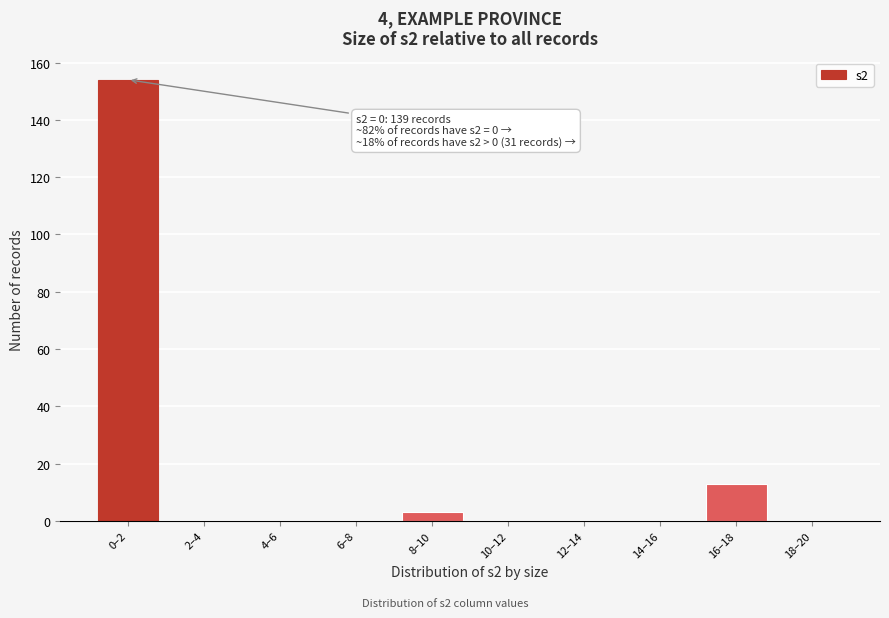

Reading left to right, what are all the values shown in this chart?

0–2=154	2–4=0	4–6=0	6–8=0	8–10=3	10–12=0	12–14=0	14–16=0	16–18=13	18–20=0